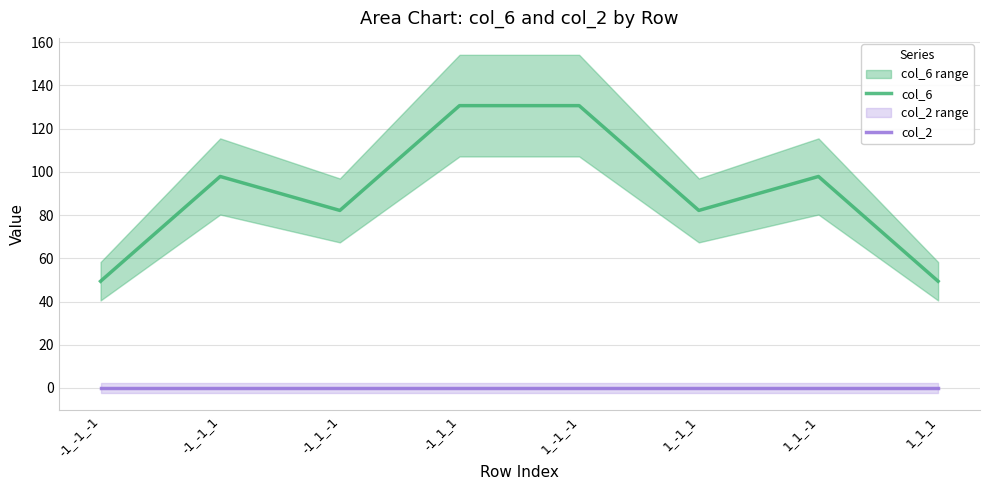

Is the value of col_6 at -1_1_-1 greater than the value of col_2 at 1_-1_-1?

Yes